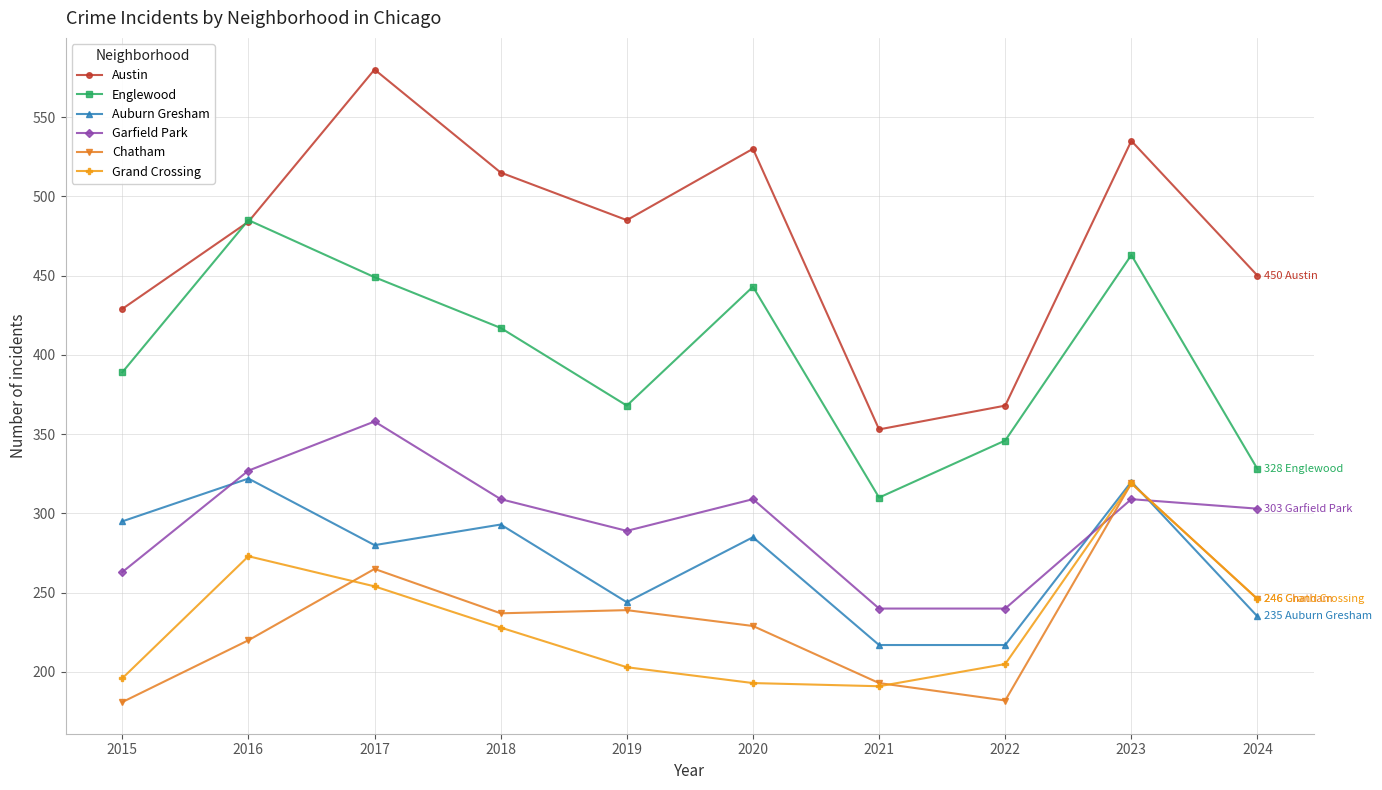

Which series has the largest range (max minus min)?

Austin